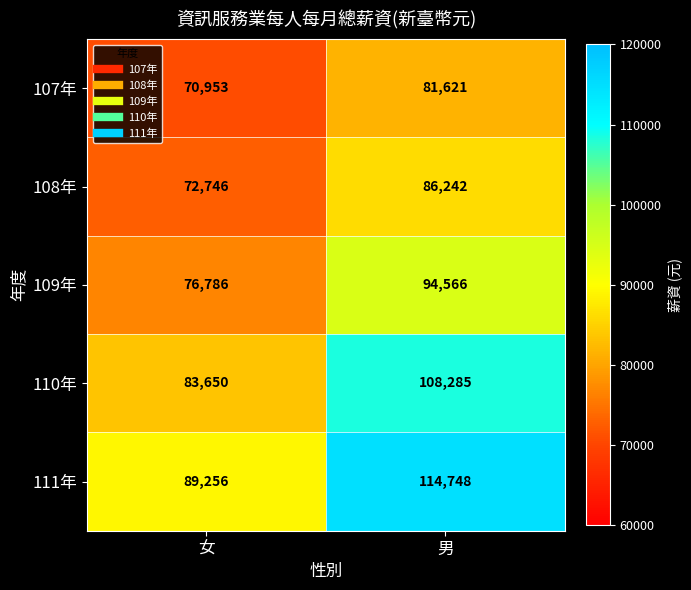

At how many categories does at least one series exceed 99038?

1